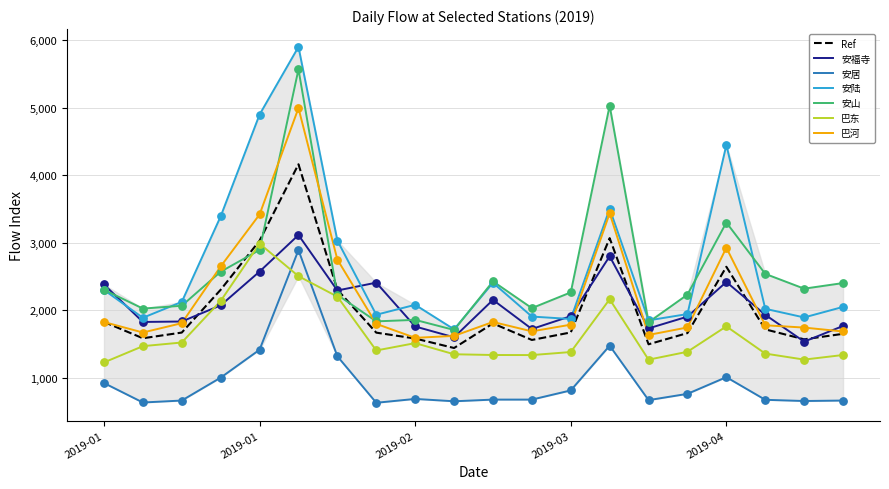

Which series has the widest spread of Y values?

安陆